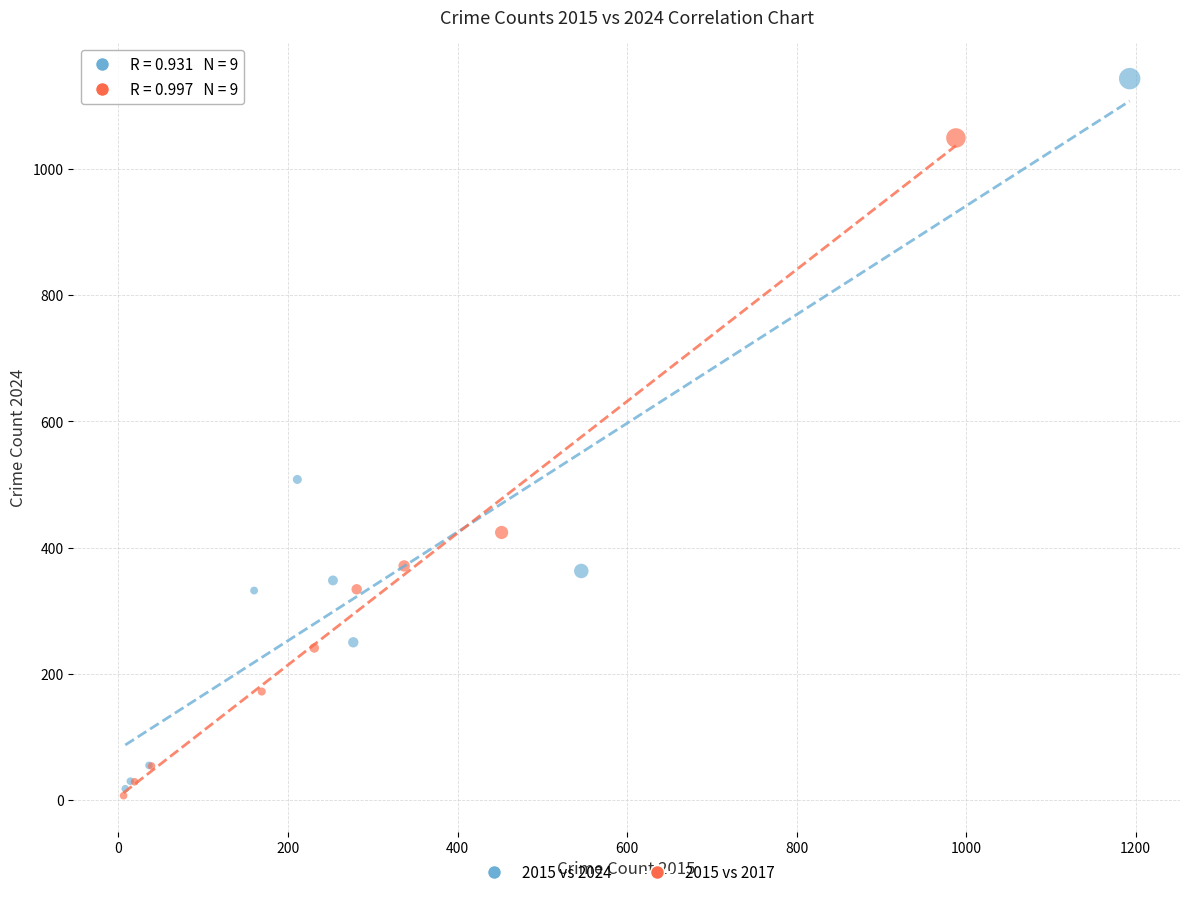

Which series contains the lowest Y value?

2015 vs 2017